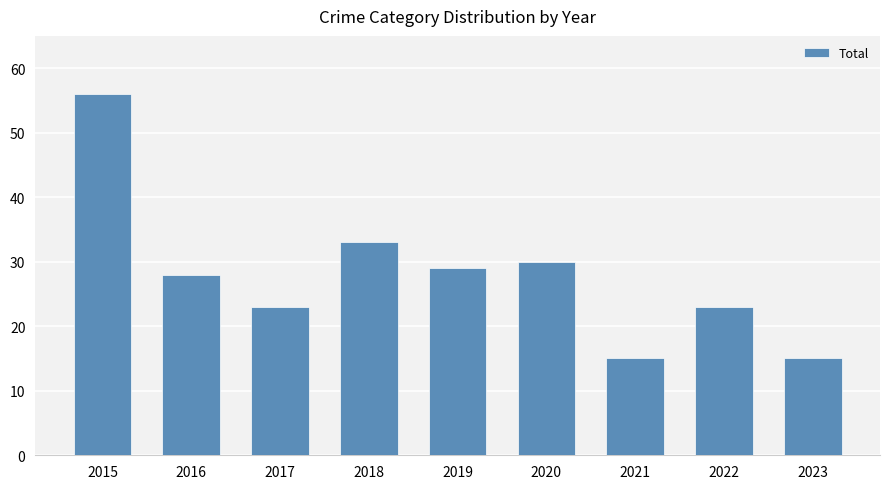

What is the minimum value shown in the chart?

15